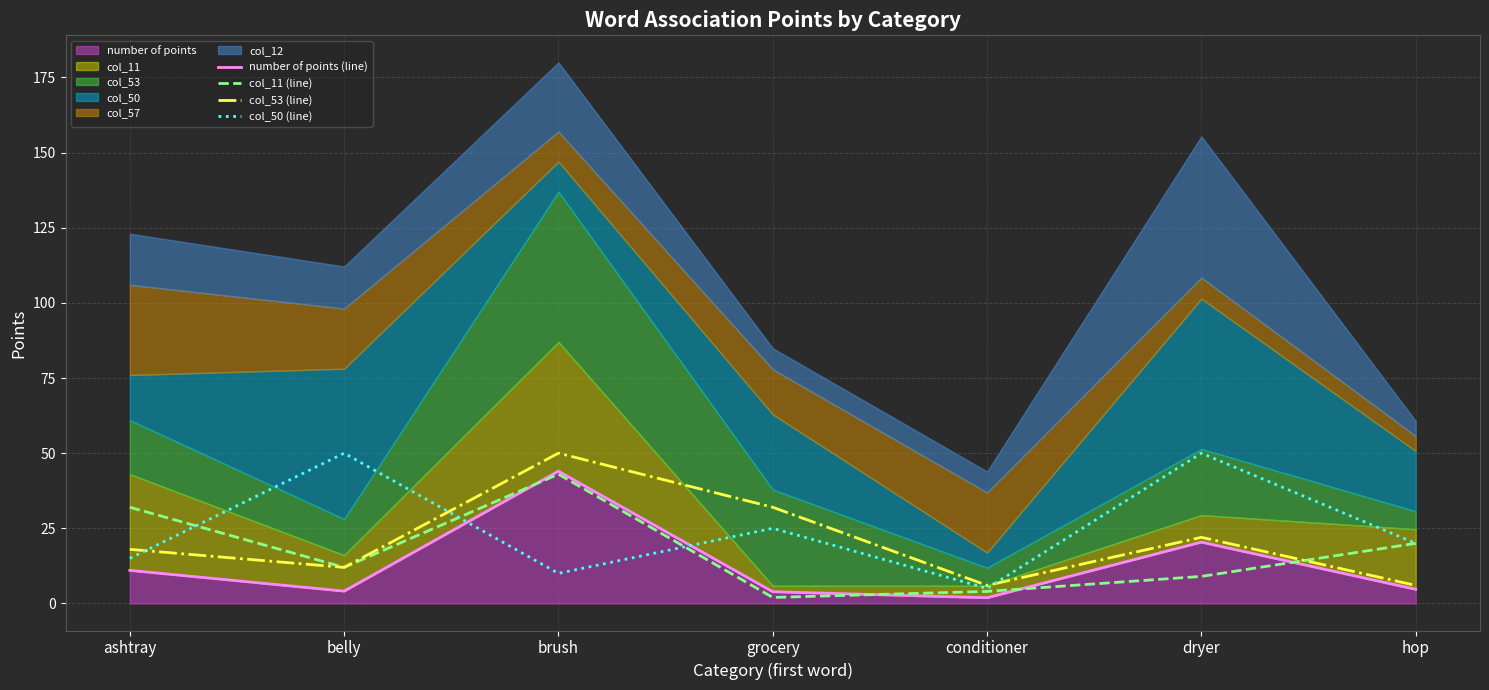

The col_53 (line) series shows 6.0 at hop. True or false?

True